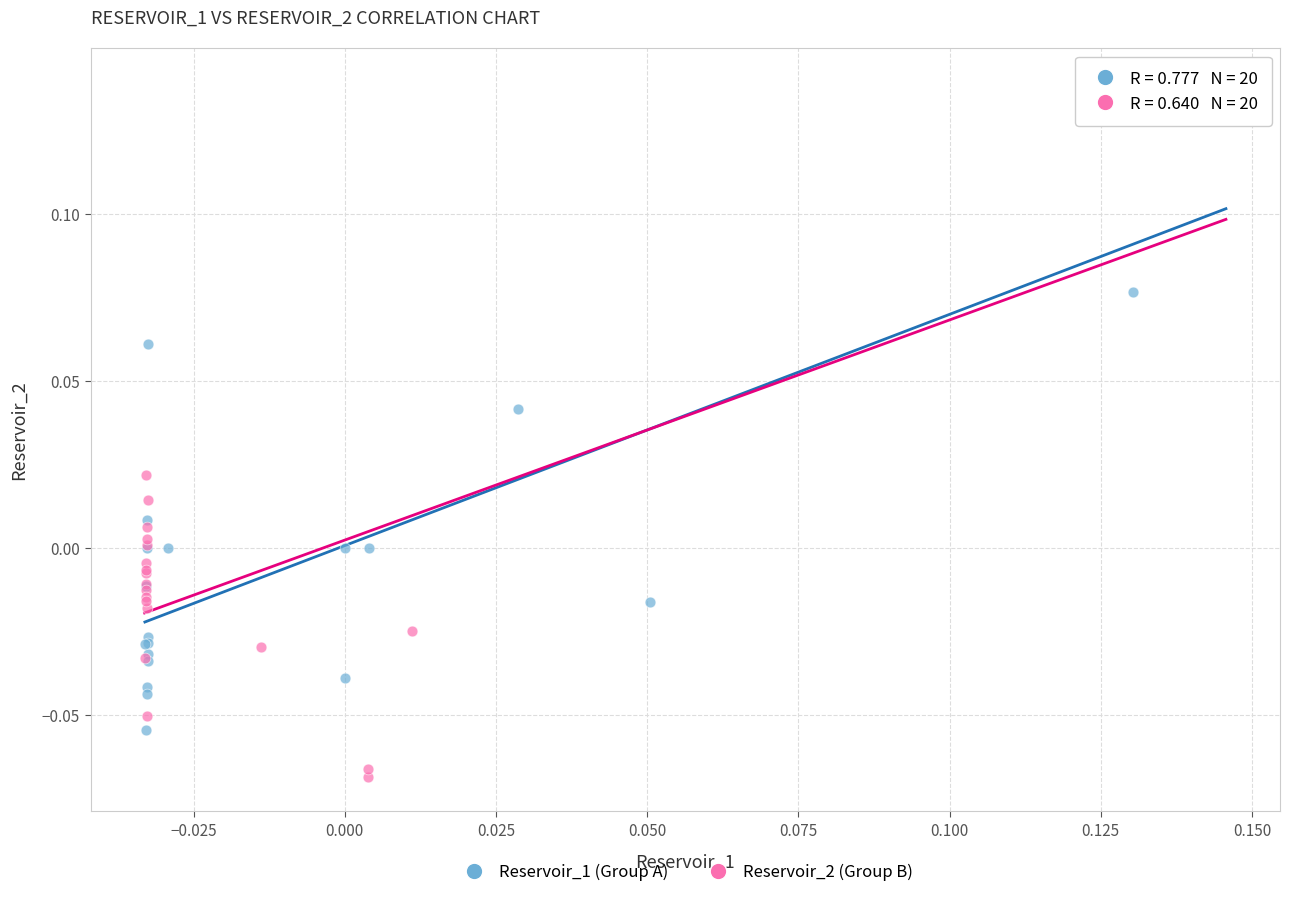

Which series has the largest Y range (max minus min)?

Reservoir_2 (Group B)